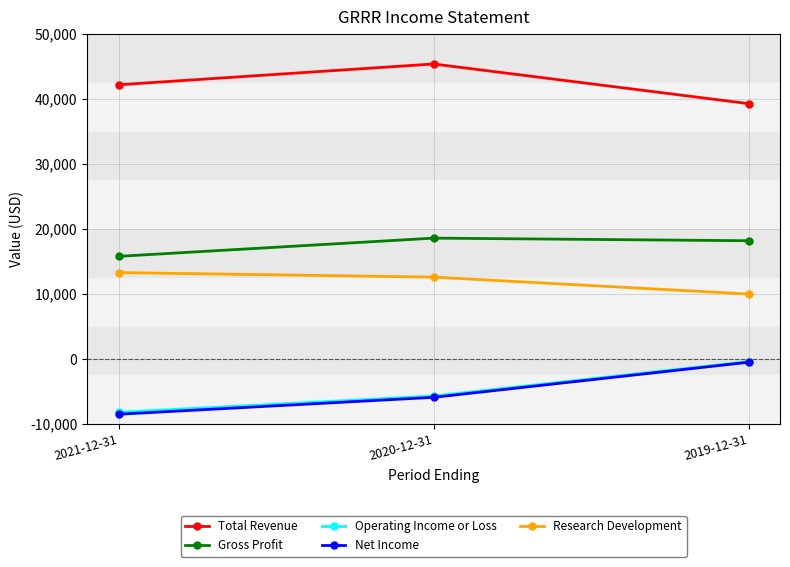

What is the smallest value displayed?

-8500